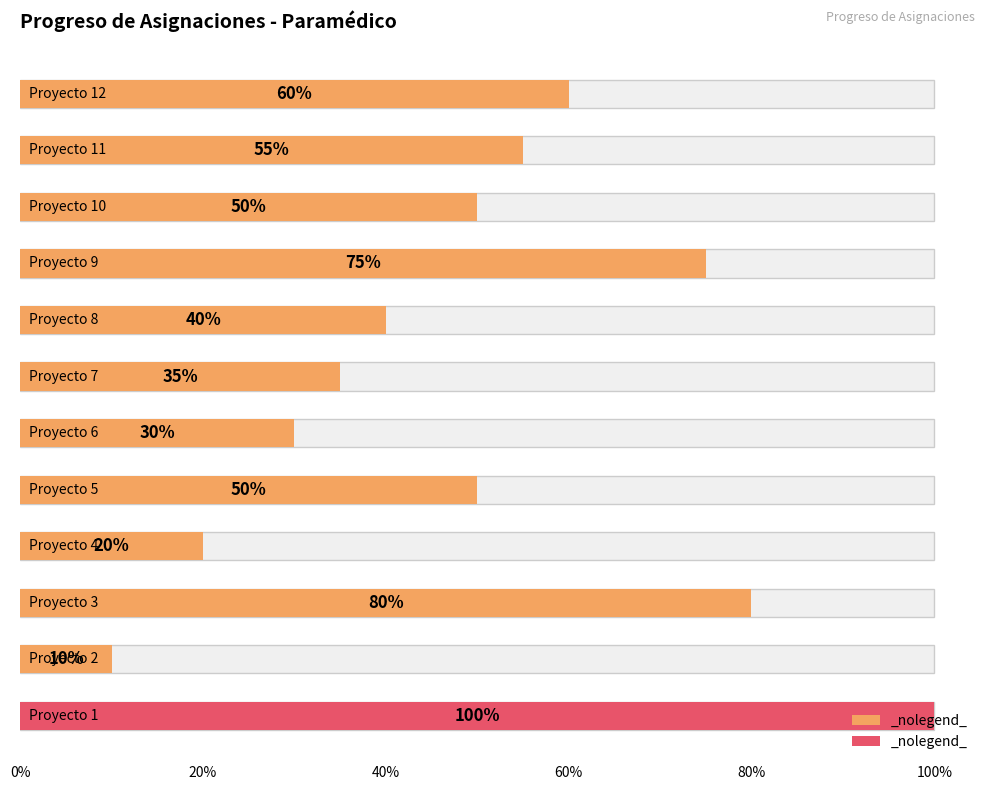

Does the chart contain stacked bars?

No